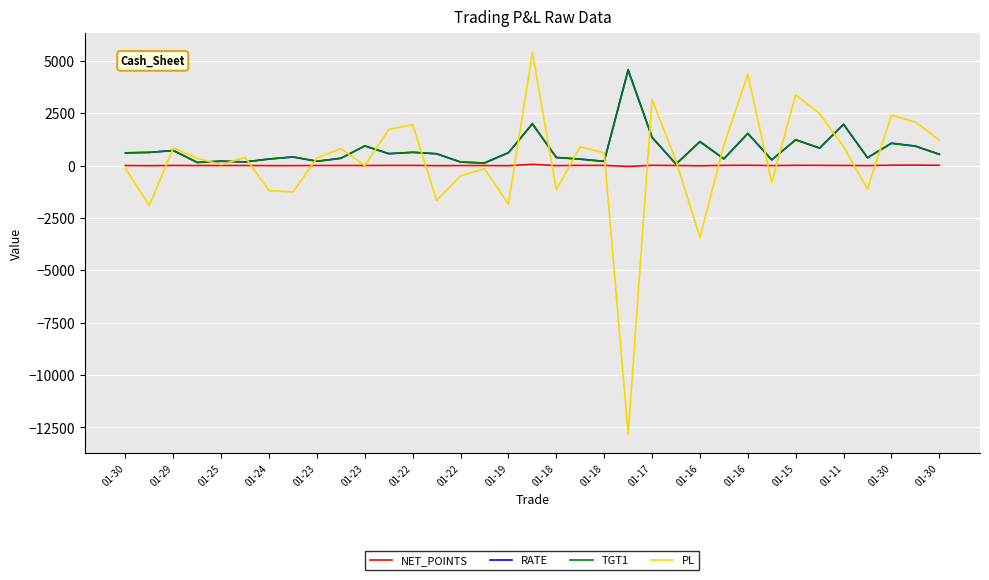

What is the sum of all NET_POINTS values?

104.3